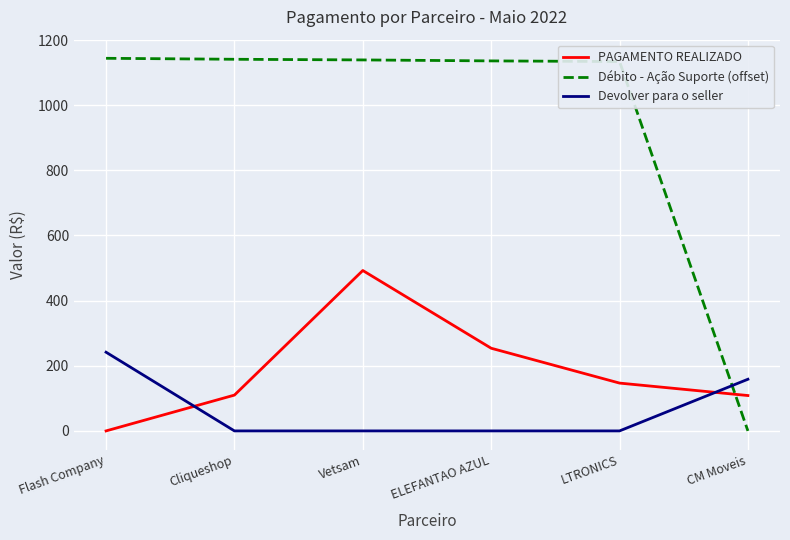

Which series ends up on top after the final intersection of Devolver para o seller and PAGAMENTO REALIZADO?

Devolver para o seller